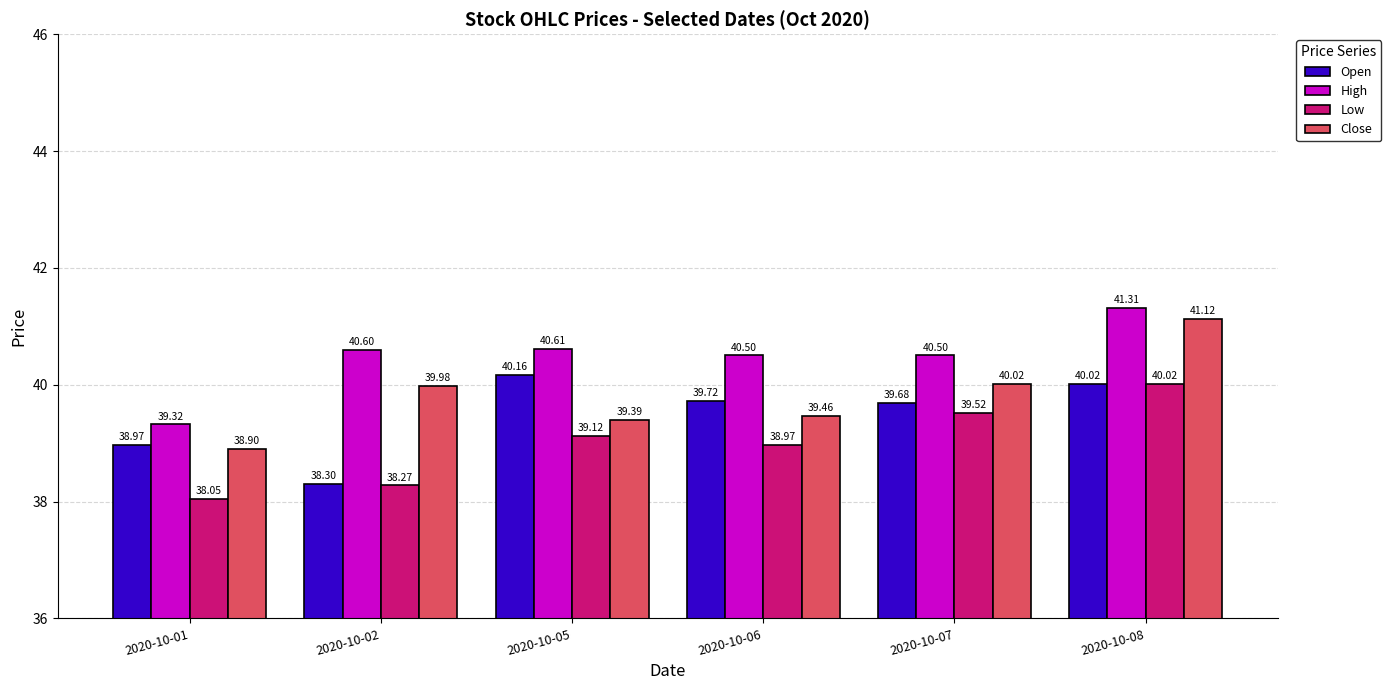

What is the difference between the second highest and minimum values in the High series?

1.3